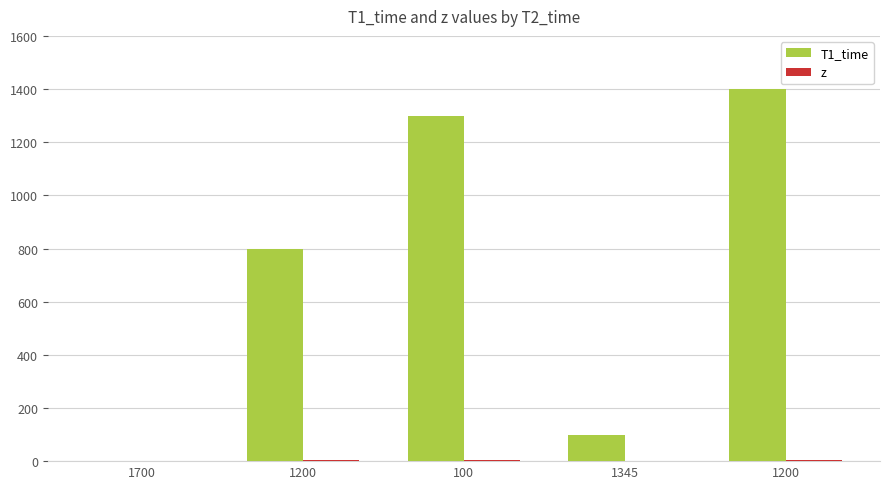

List the series in order of their overall mean, highest first.

T1_time, z